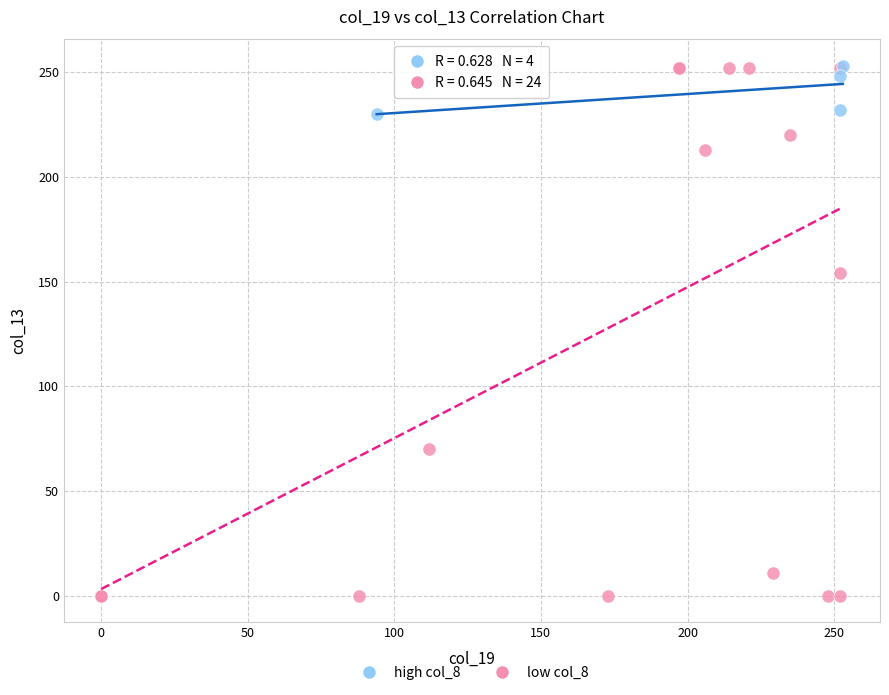

Which series has the largest Y range (max minus min)?

low col_8